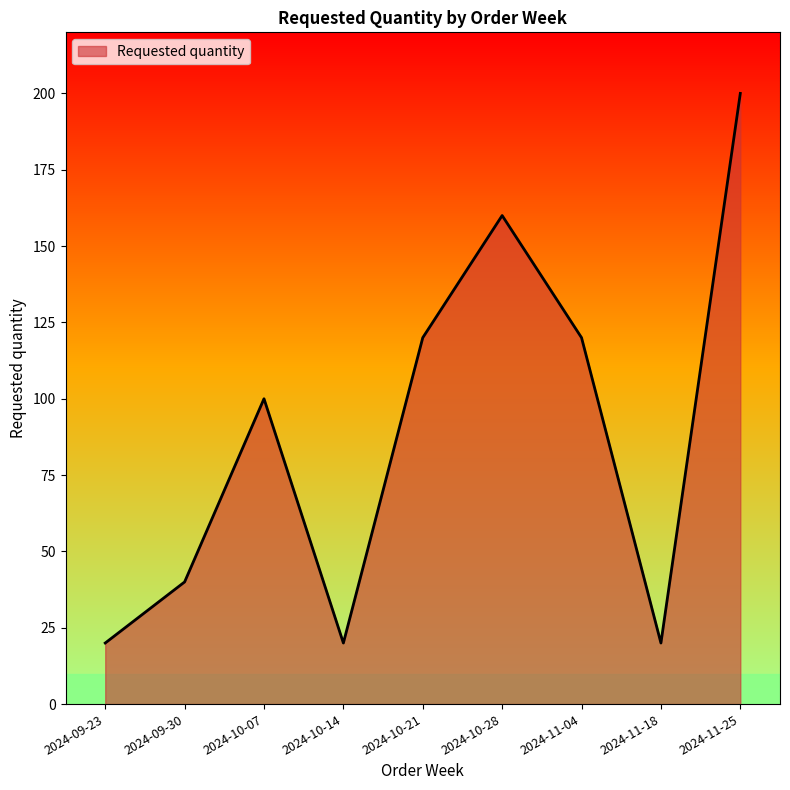

What position from the right is 2024-09-30?

8